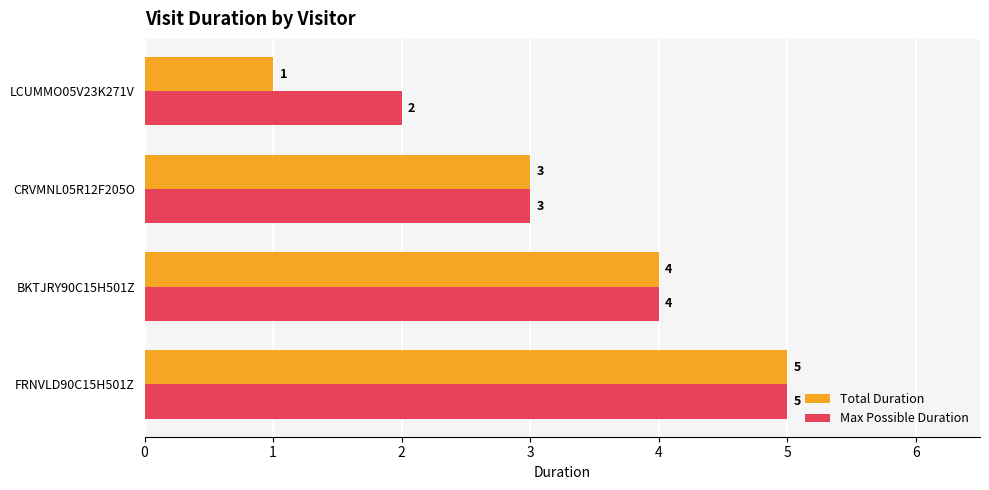

Which series has the largest range (max minus min)?

Total Duration